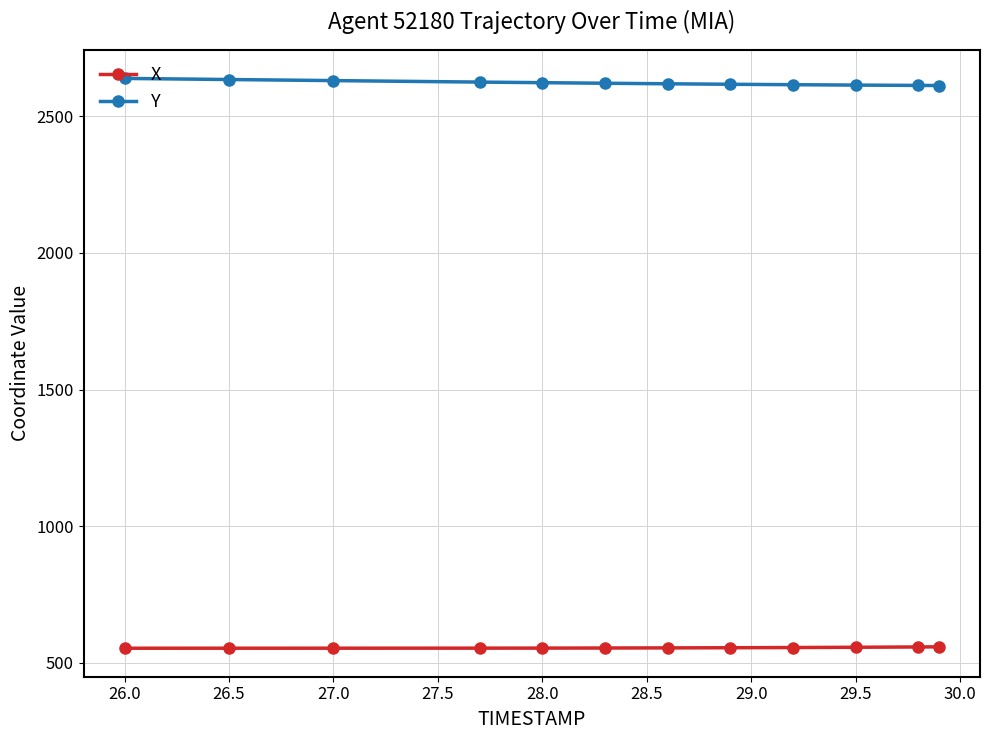

What is the highest value of the Y series?

2638.7